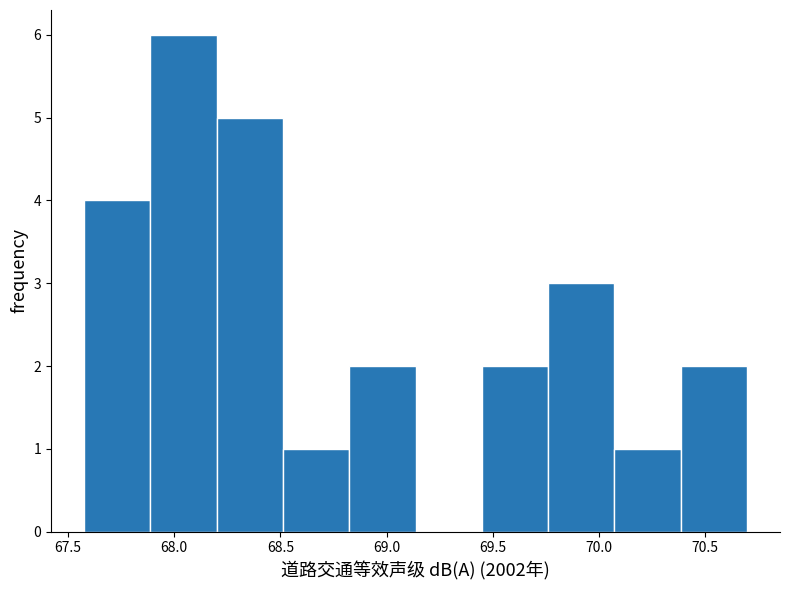

Reading left to right, transcribe this chart: for each bar, give the range it covers on the x-axis and its height. Neither the bar edges nor the heights are printed on the chart, so give them approximately, as read against the axes.

67.60 to 67.90: 4
67.90 to 68.20: 6
68.20 to 68.50: 5
68.50 to 68.80: 1
68.80 to 69.15: 2
69.15 to 69.45: 0
69.45 to 69.75: 2
69.75 to 70.05: 3
70.05 to 70.40: 1
70.40 to 70.70: 2